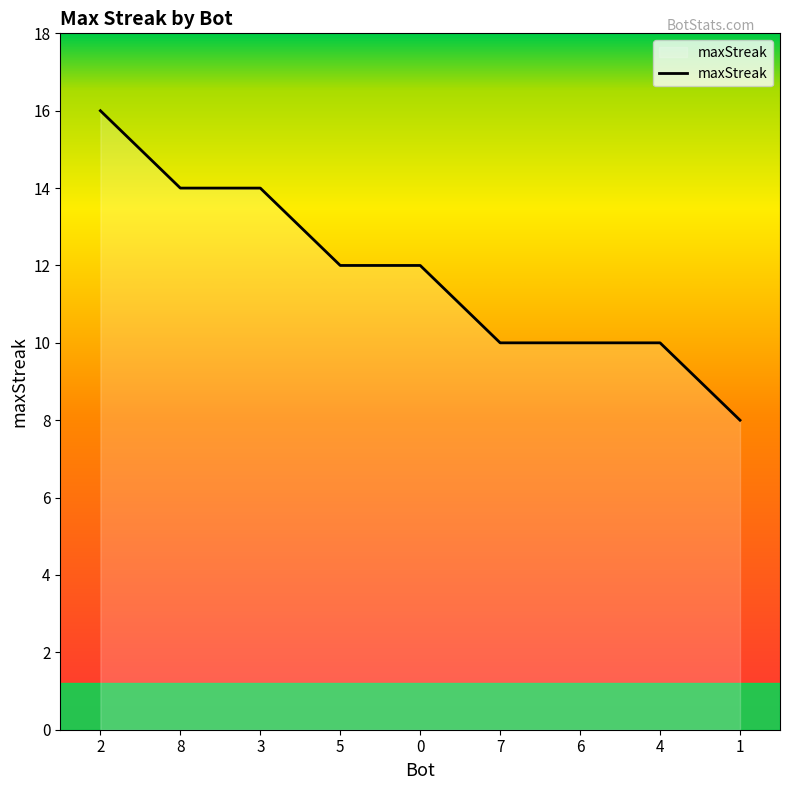

Which label corresponds to the smallest value in the chart?

1